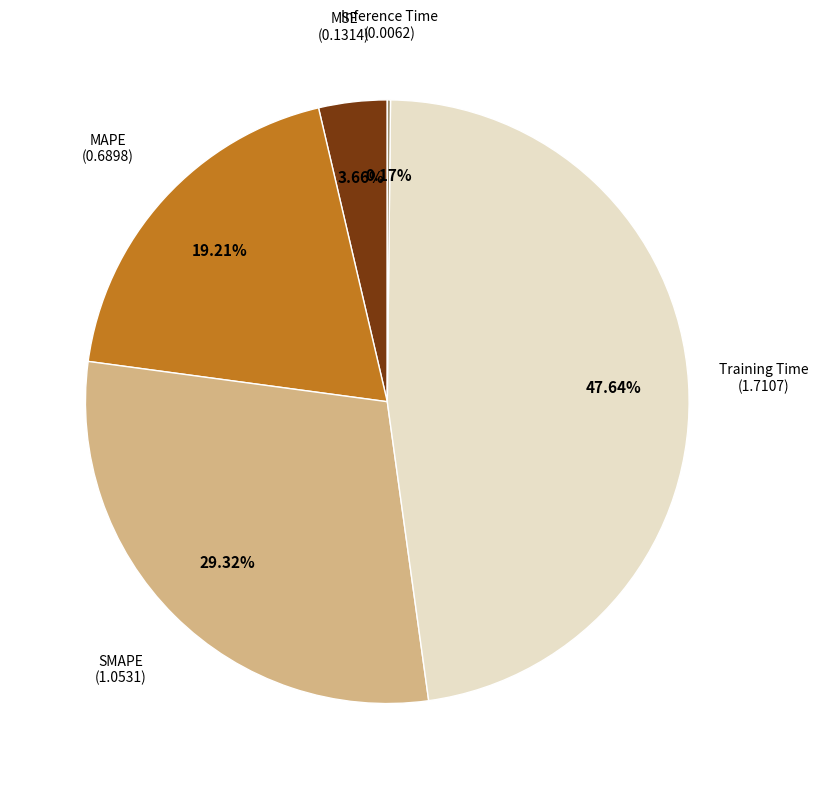

Is there any slice that represents more than half of the pie?

No